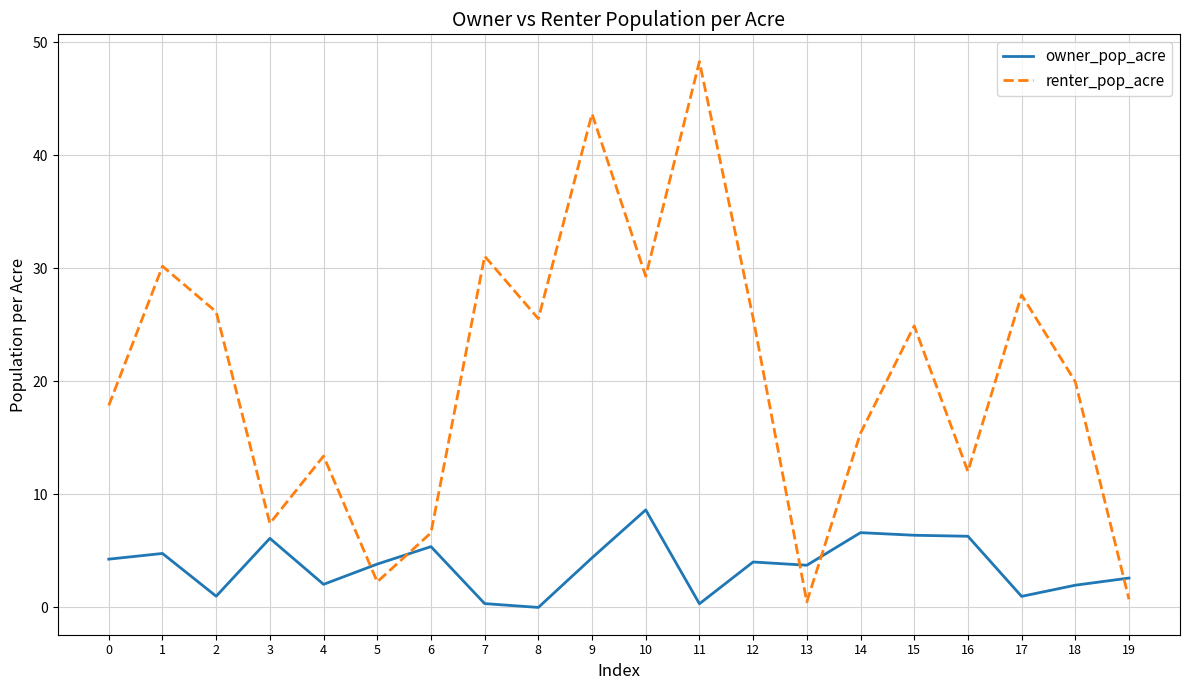

Which series changed the most between 12 and 18?

renter_pop_acre